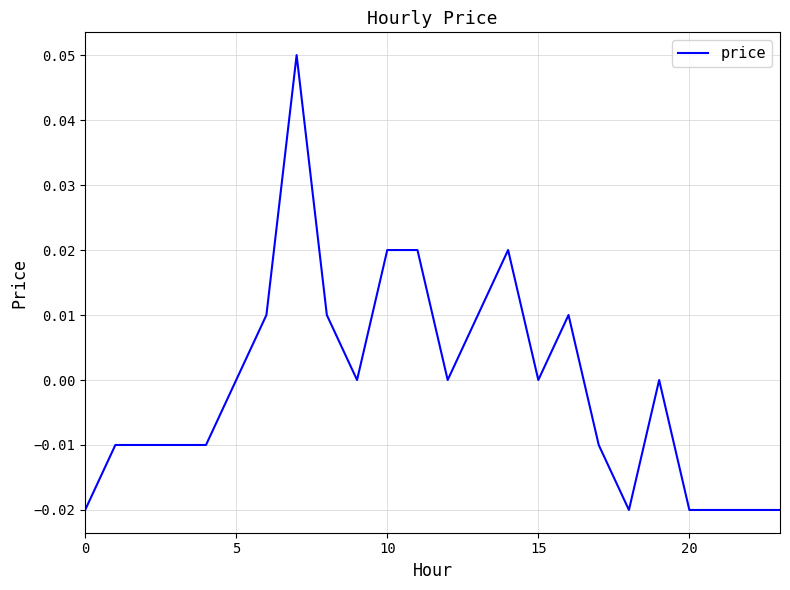

Does the chart have visible grid lines?

Yes